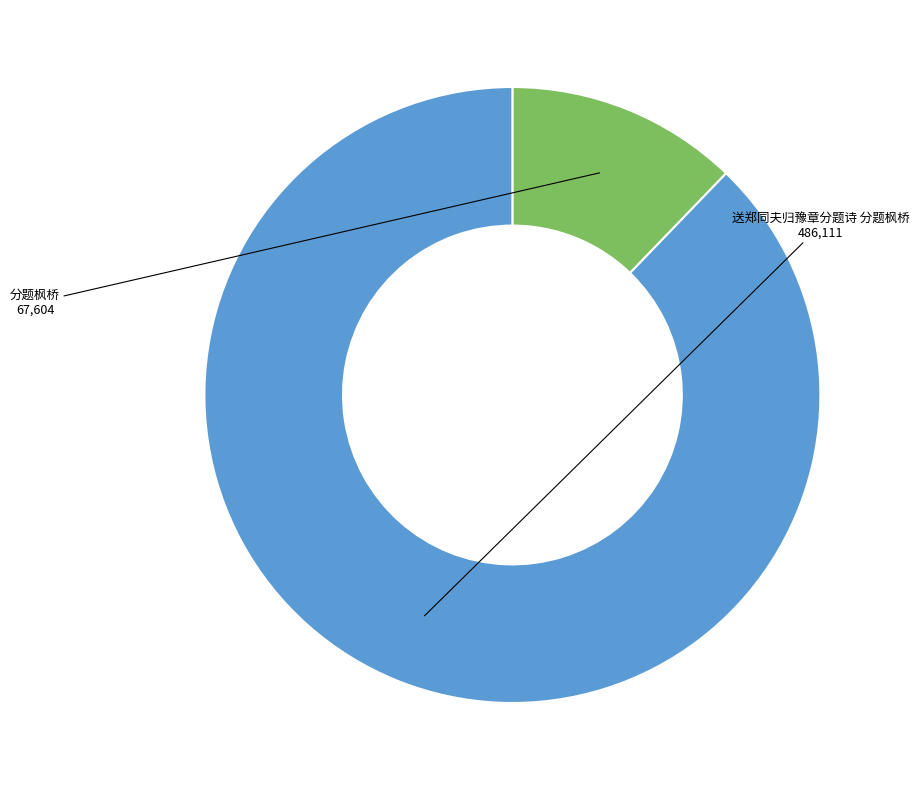

Which category accounts for the majority?

送郑同夫归豫章分题诗 分题枫桥